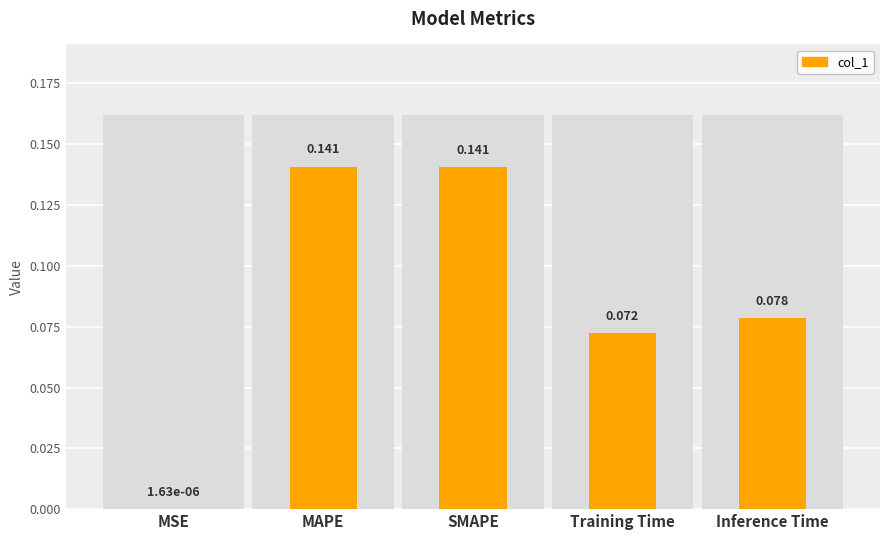

At which category does the chart reach its minimum across all series?

MSE